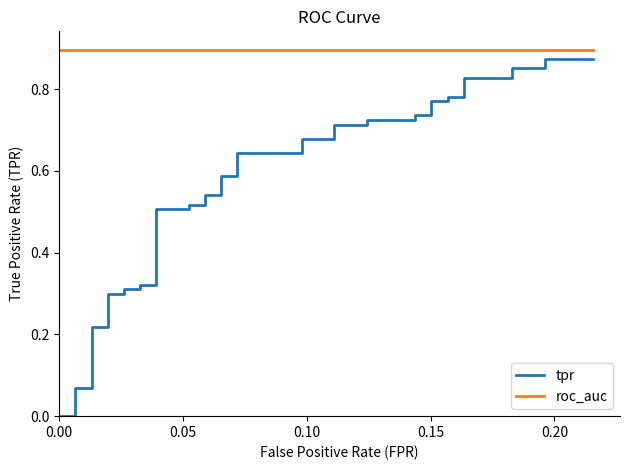

Which series has the largest total across all categories?

roc_auc